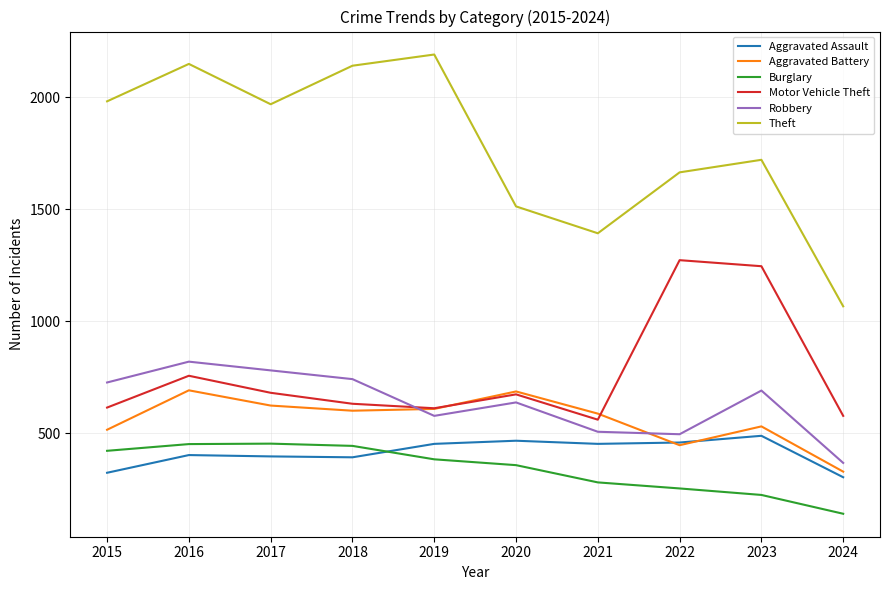

Which series has the largest total across all categories?

Theft